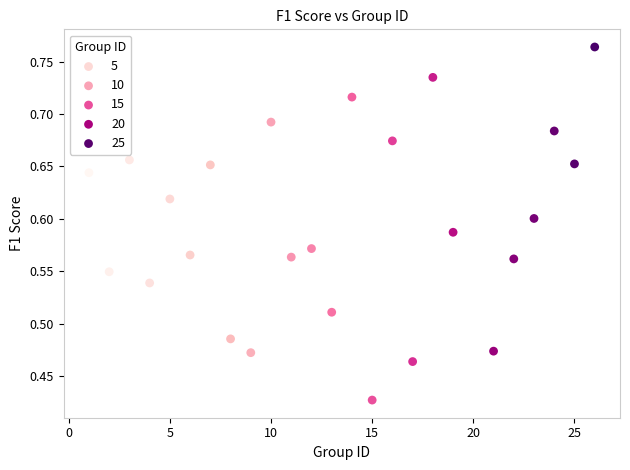

What is the range of Y values (max minus min)?

0.3